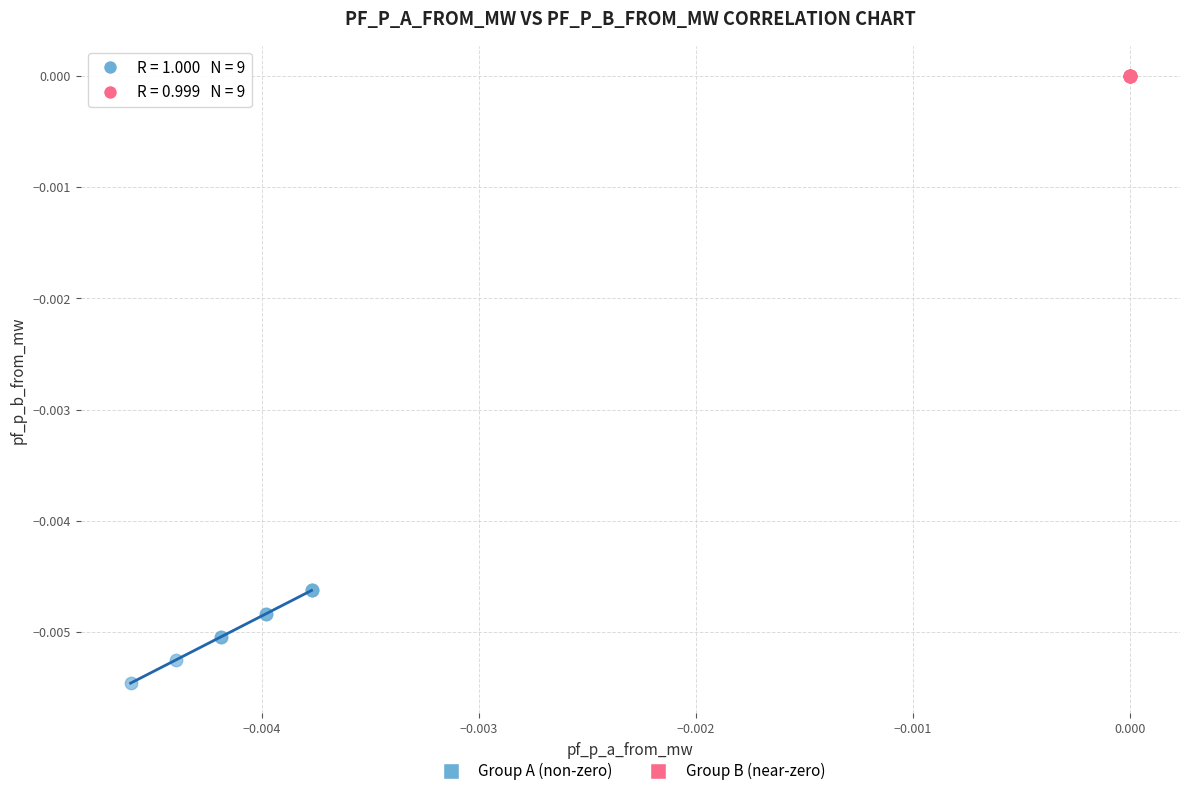

Which series contains the highest Y value?

Group B (near-zero)